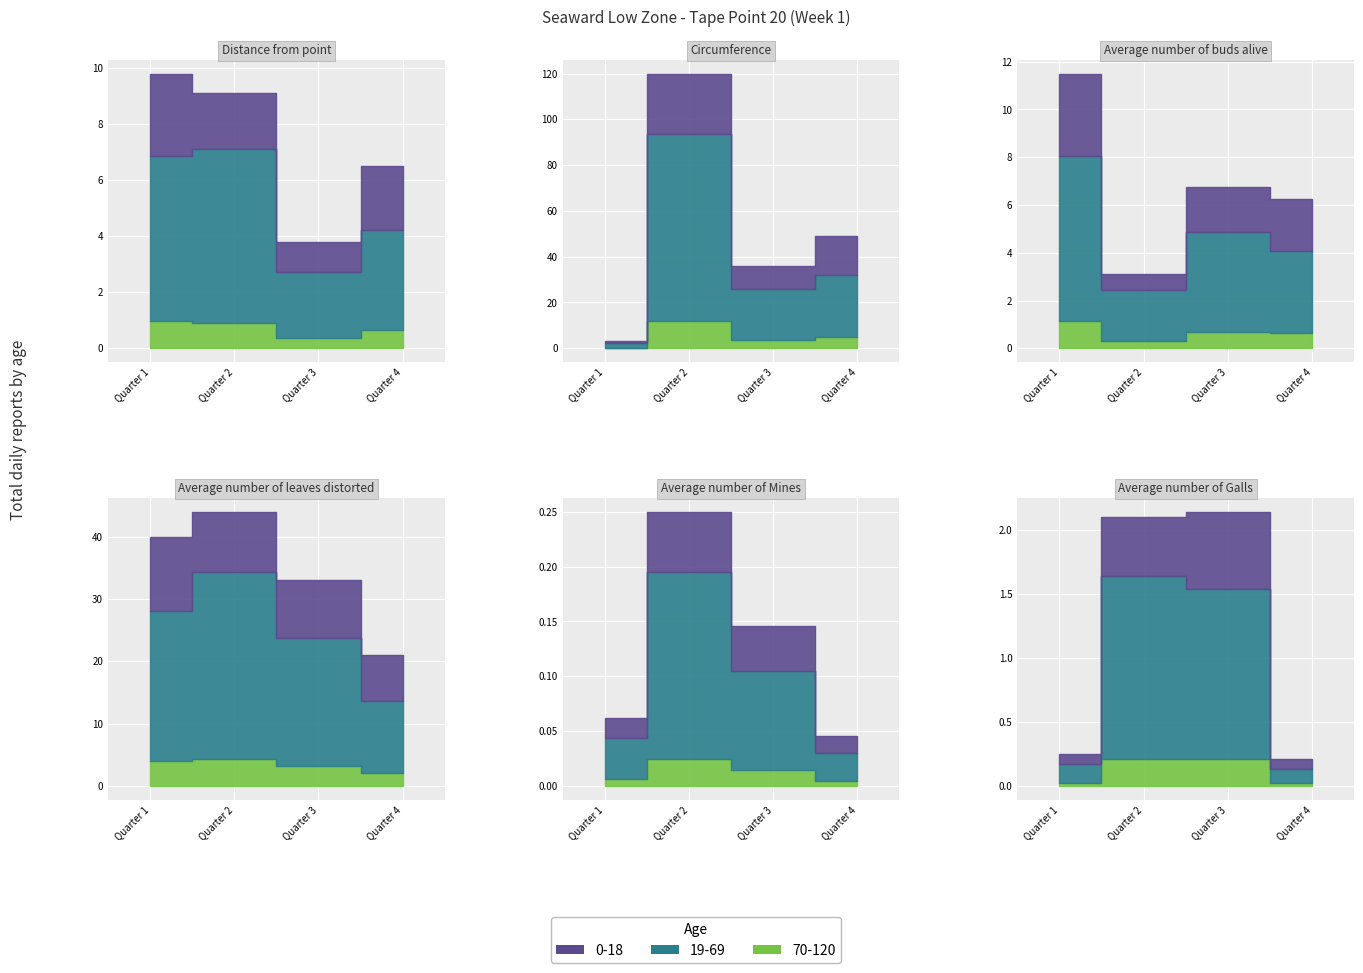

At which category is the sum across all series the highest?

Quarter 2